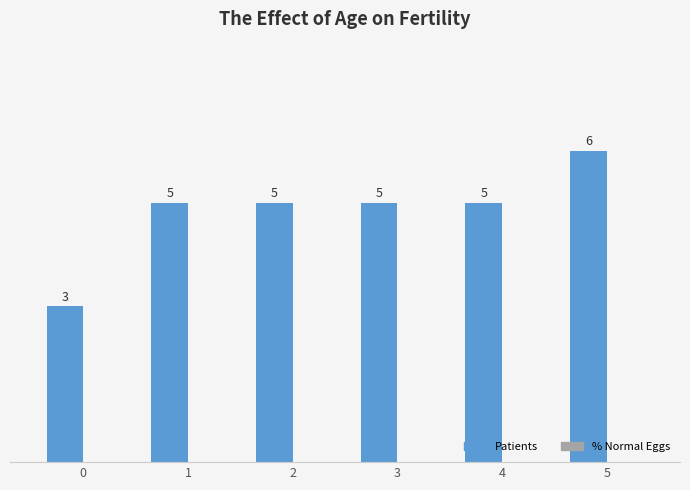

What is the smallest value displayed?

3